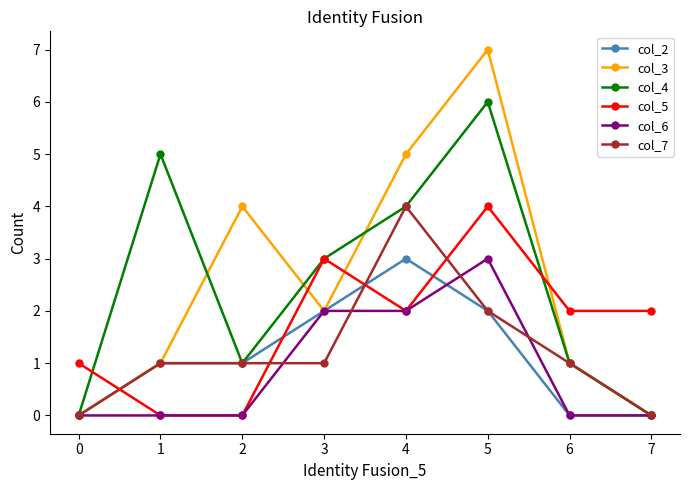

Which series changed the most between 3 and 5?

col_3